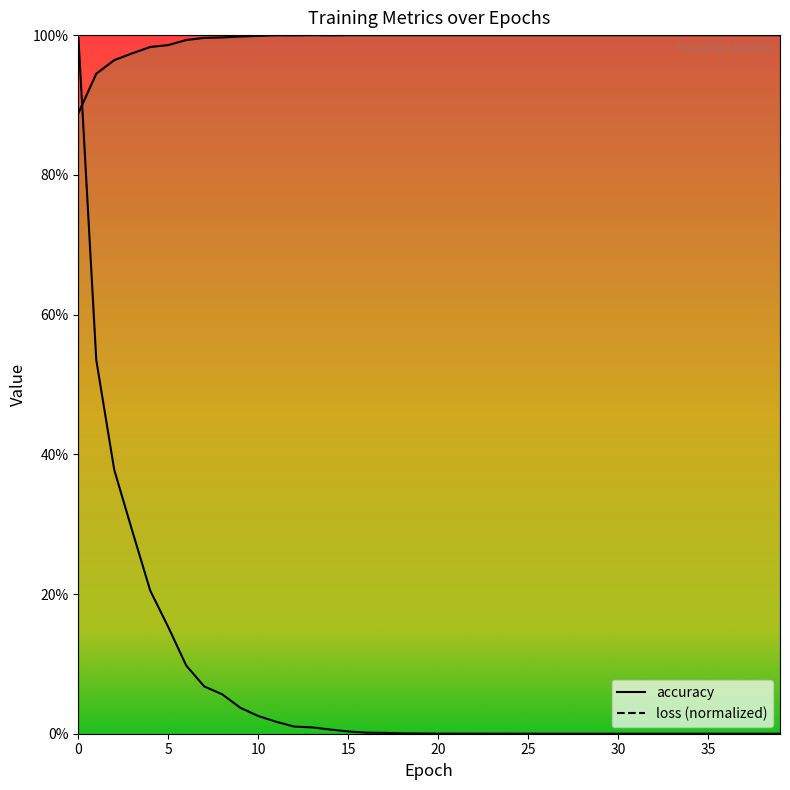

After their last crossing, which series has the higher values: accuracy or loss?

accuracy